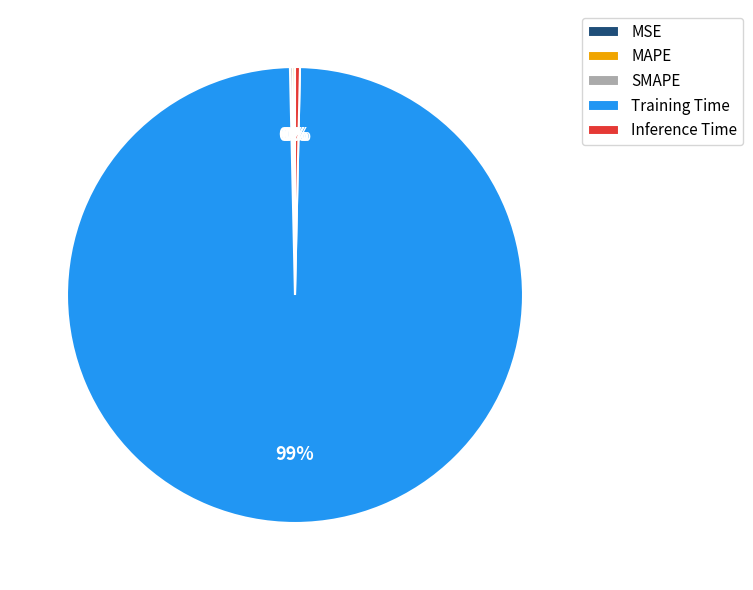

Which category has the biggest portion of the pie?

Training Time